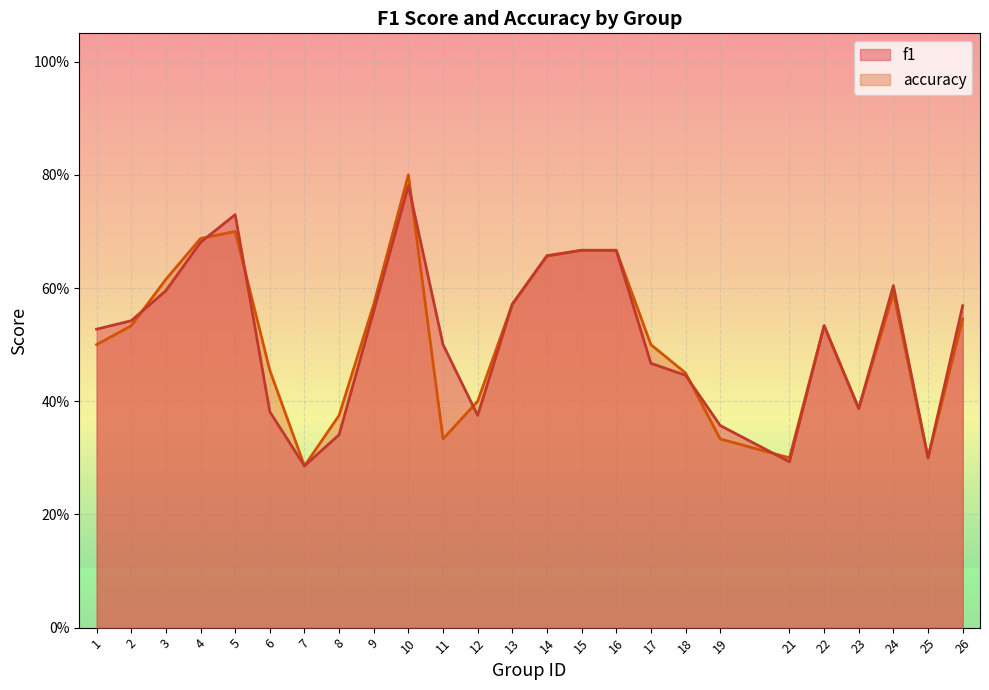

Which category has the lowest value in the accuracy series?

7